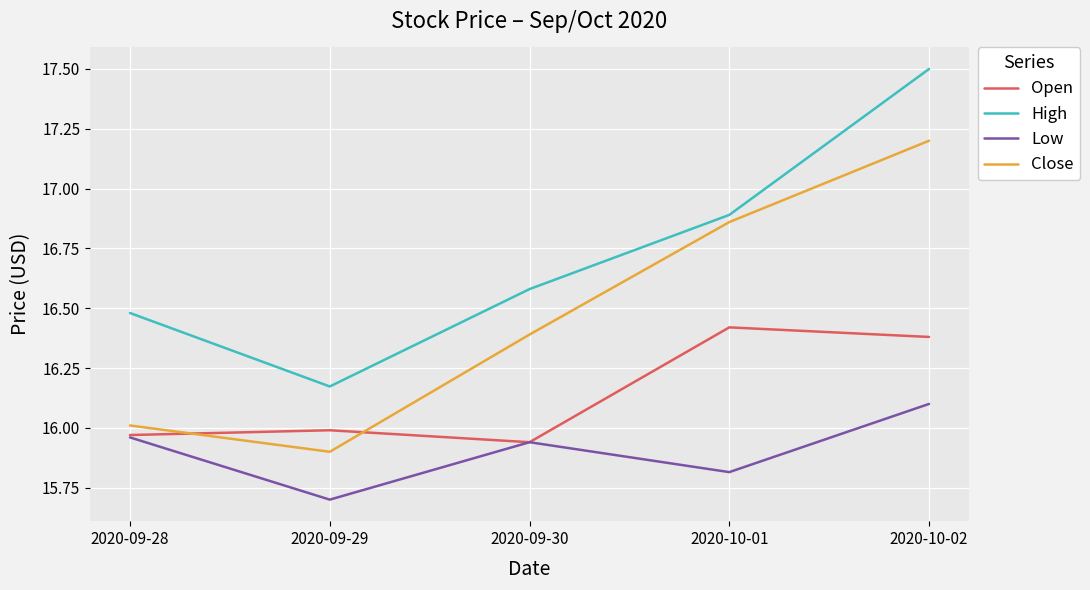

What is the approximate value of Close at 2020-10-02?

17.2